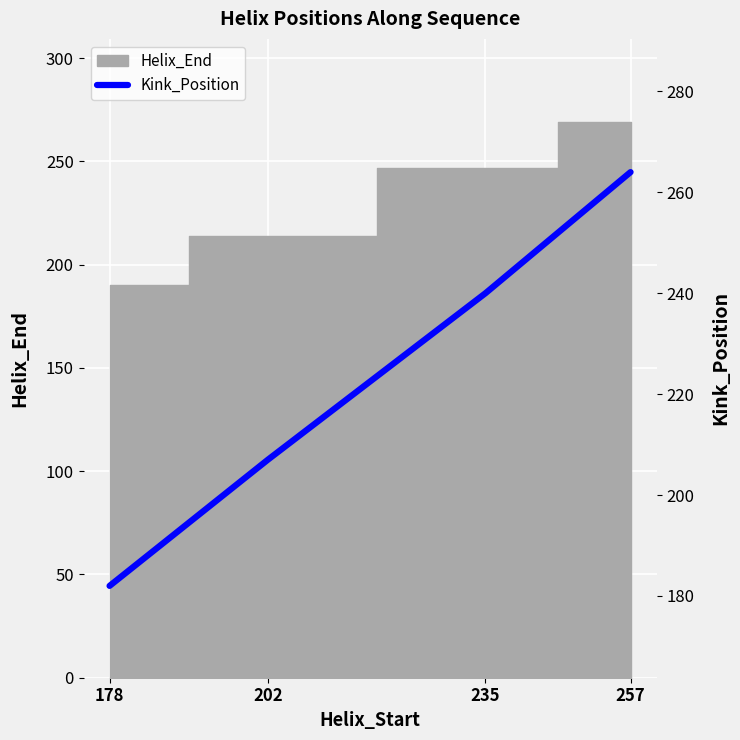

What is the value of the 4th point from the left?

264